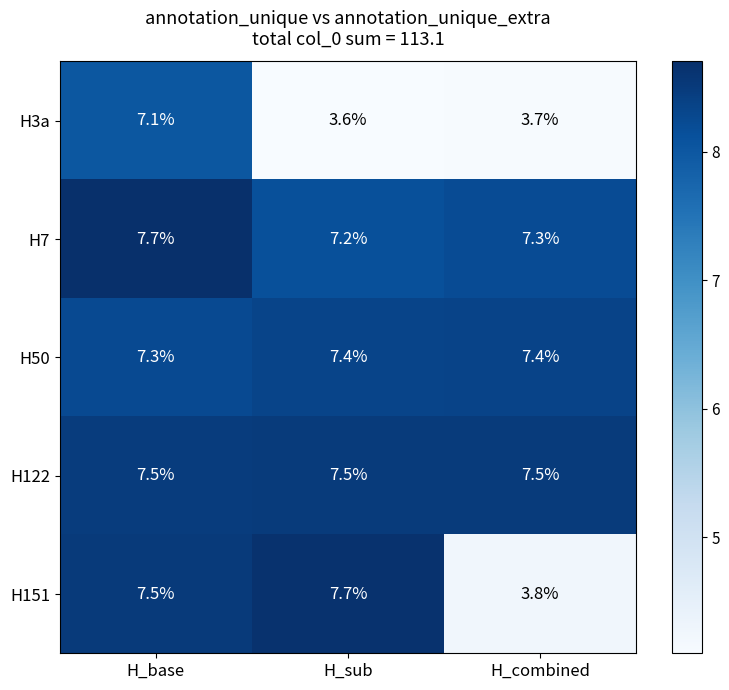

Count the number of data series in this chart.

5